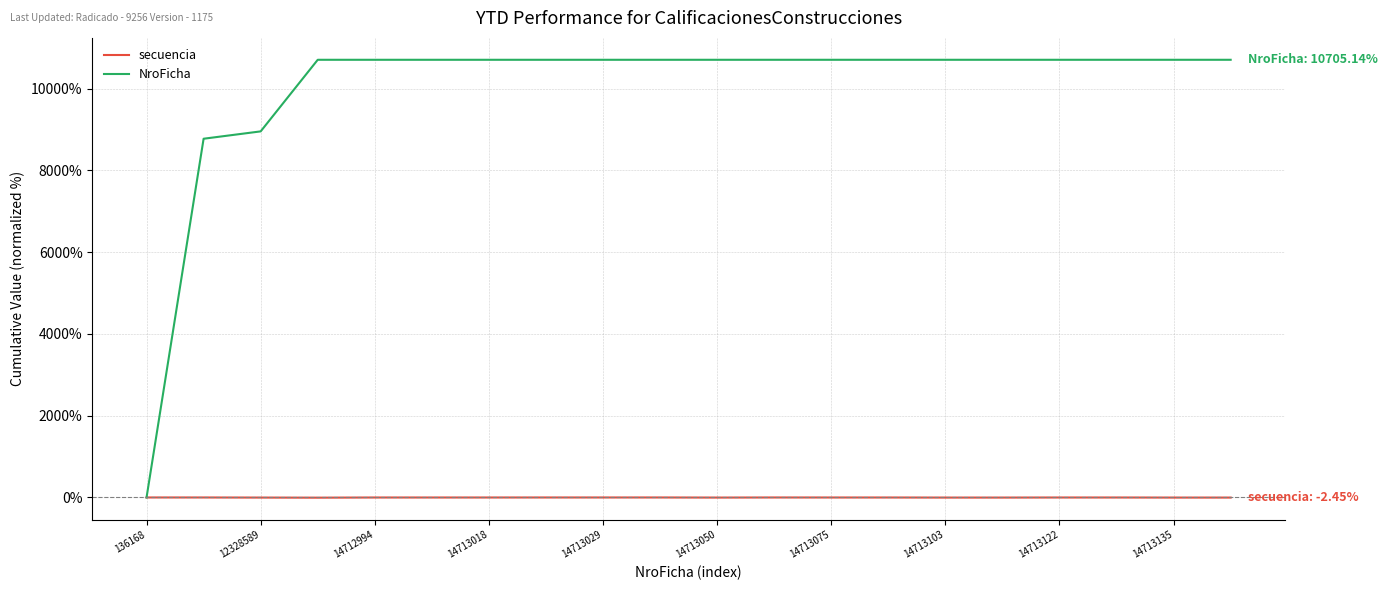

What are all the series names shown in the legend?

secuencia, NroFicha